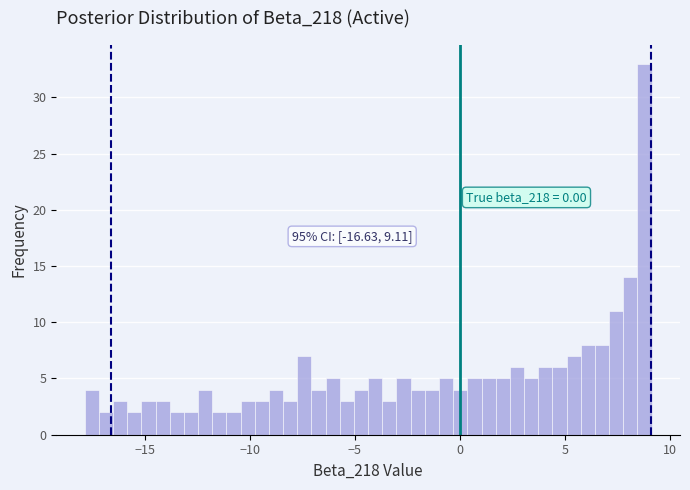

Around what value on the x-axis is the tallest bar? Give the approximate position of its centre, as read against the axis.

9.0